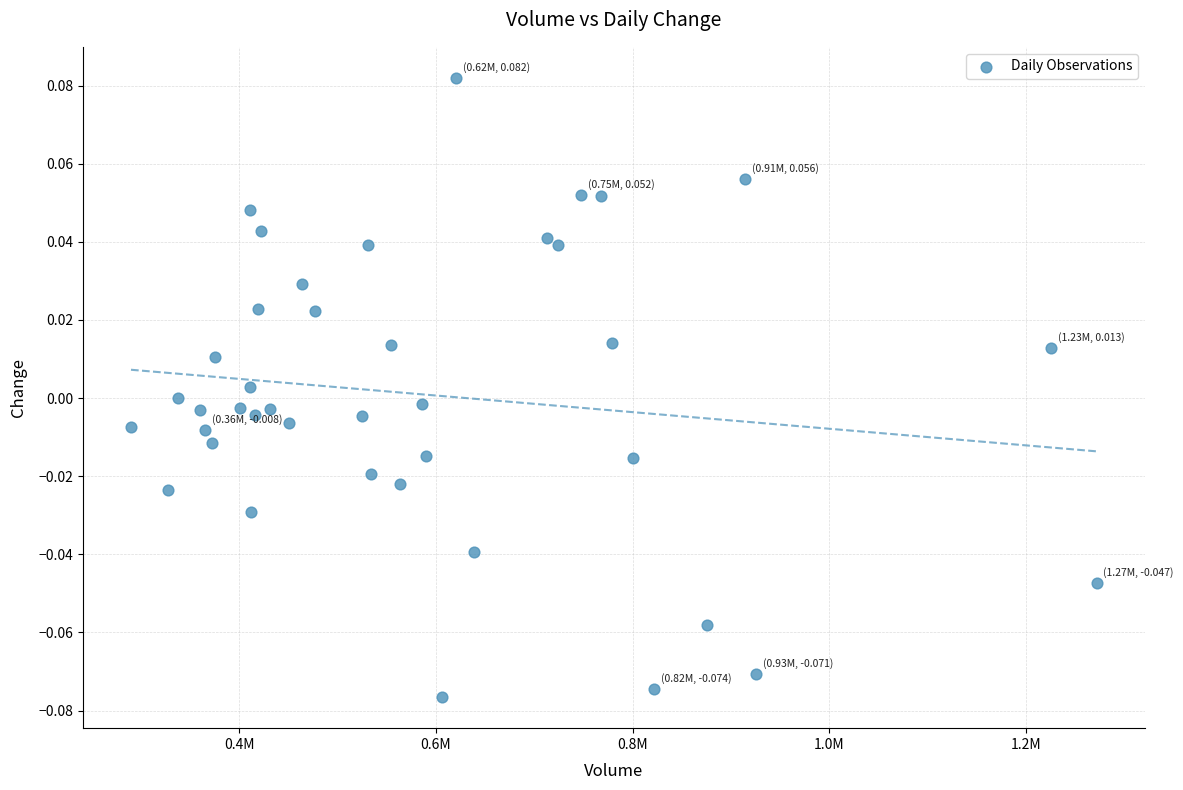

What is the range of X values (max minus min)?

981675.0